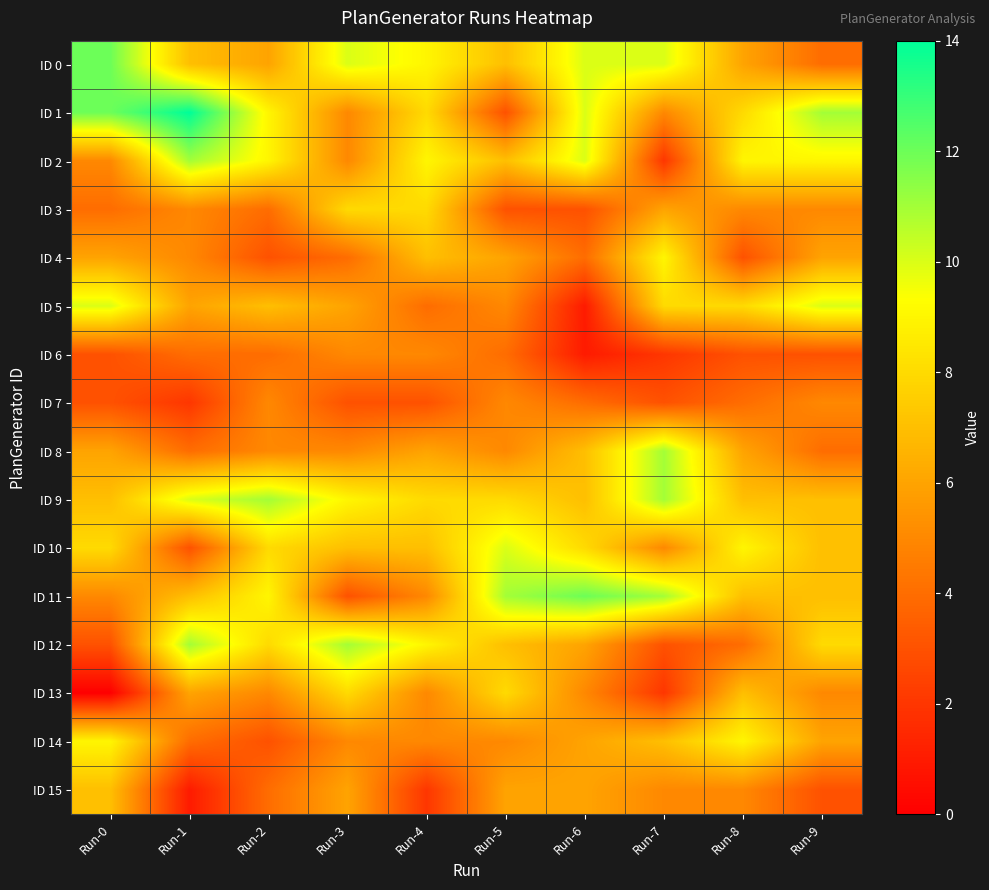

Reading left to right, transcribe all the data shown in this chart.

ID 0: Run-0=12	Run-1=7	Run-2=6	Run-3=10	Run-4=9	Run-5=7	Run-6=10	Run-7=10	Run-8=6	Run-9=4
ID 1: Run-0=12	Run-1=14	Run-2=9	Run-3=5	Run-4=8	Run-5=3	Run-6=10	Run-7=5	Run-8=8	Run-9=11
ID 2: Run-0=5	Run-1=11	Run-2=9	Run-3=5	Run-4=9	Run-5=7	Run-6=10	Run-7=2	Run-8=9	Run-9=9
ID 3: Run-0=4	Run-1=5	Run-2=4	Run-3=8	Run-4=8	Run-5=3	Run-6=3	Run-7=6	Run-8=5	Run-9=5
ID 4: Run-0=6	Run-1=5	Run-2=3	Run-3=4	Run-4=7	Run-5=6	Run-6=4	Run-7=9	Run-8=3	Run-9=6
ID 5: Run-0=10	Run-1=6	Run-2=7	Run-3=6	Run-4=4	Run-5=5	Run-6=1	Run-7=8	Run-8=8	Run-9=10
ID 6: Run-0=3	Run-1=4	Run-2=4	Run-3=5	Run-4=5	Run-5=4	Run-6=1	Run-7=2	Run-8=3	Run-9=3
ID 7: Run-0=3	Run-1=2	Run-2=5	Run-3=3	Run-4=3	Run-5=5	Run-6=4	Run-7=3	Run-8=4	Run-9=5
ID 8: Run-0=6	Run-1=4	Run-2=5	Run-3=5	Run-4=6	Run-5=5	Run-6=7	Run-7=11	Run-8=6	Run-9=4
ID 9: Run-0=7	Run-1=10	Run-2=11	Run-3=9	Run-4=8	Run-5=8	Run-6=7	Run-7=11	Run-8=7	Run-9=7
ID 10: Run-0=8	Run-1=3	Run-2=8	Run-3=7	Run-4=7	Run-5=10	Run-6=8	Run-7=5	Run-8=9	Run-9=7
ID 11: Run-0=5	Run-1=7	Run-2=9	Run-3=3	Run-4=5	Run-5=11	Run-6=12	Run-7=11	Run-8=7	Run-9=7
ID 12: Run-0=3	Run-1=11	Run-2=8	Run-3=11	Run-4=9	Run-5=7	Run-6=6	Run-7=3	Run-8=4	Run-9=8
ID 13: Run-0=0	Run-1=6	Run-2=5	Run-3=8	Run-4=5	Run-5=8	Run-6=5	Run-7=2	Run-8=7	Run-9=5
ID 14: Run-0=9	Run-1=4	Run-2=3	Run-3=5	Run-4=5	Run-5=5	Run-6=6	Run-7=7	Run-8=9	Run-9=6
ID 15: Run-0=7	Run-1=1	Run-2=4	Run-3=6	Run-4=2	Run-5=6	Run-6=6	Run-7=5	Run-8=5	Run-9=3